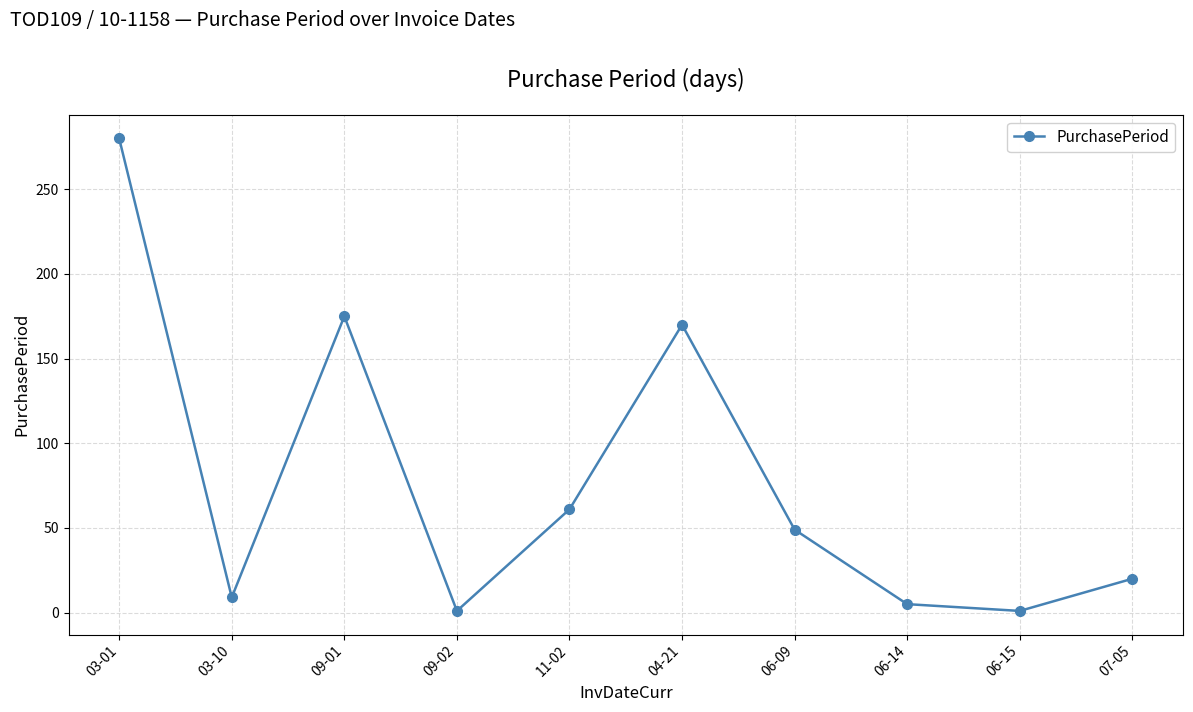

What is the label of the 8th point from the right?

09-01